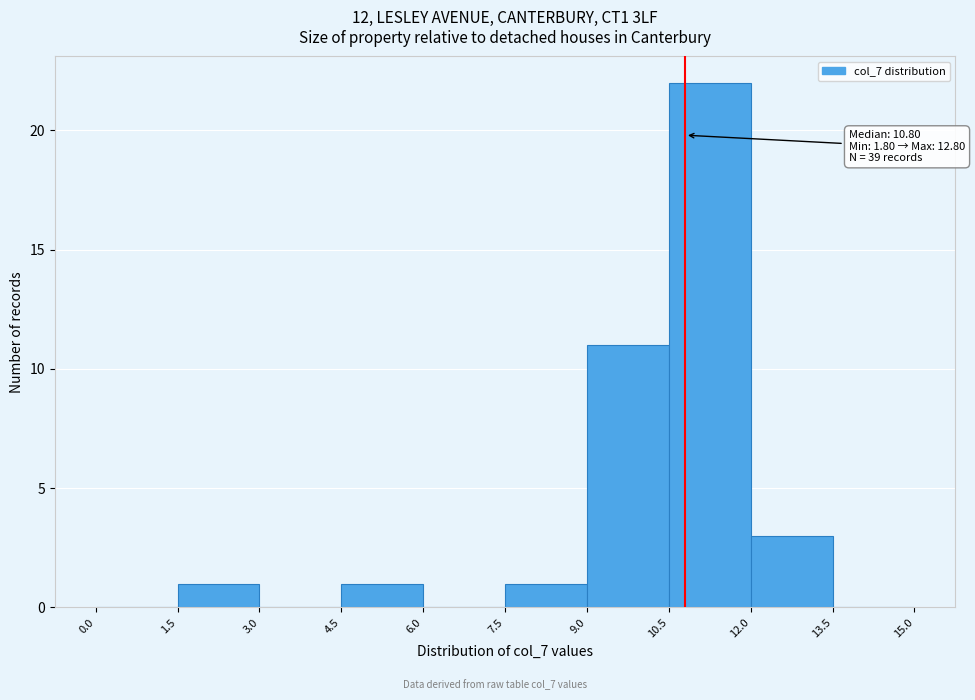

Over which range of the x-axis is the bar tallest?

10.5 to 12.0